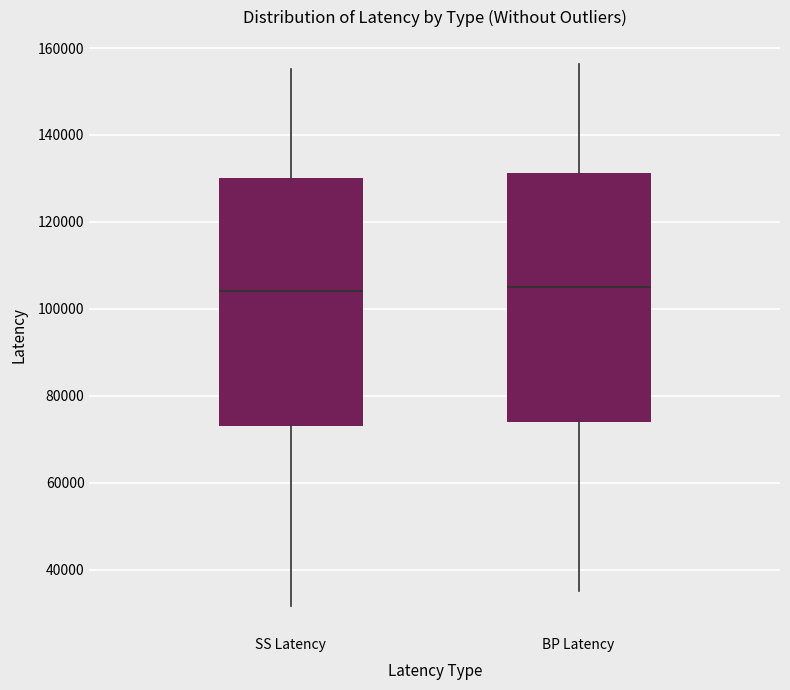

Where does the median line of the box for SS Latency sit on the y-axis? The values are not printed on the chart, so give them approximately, as read against the axis.

104000